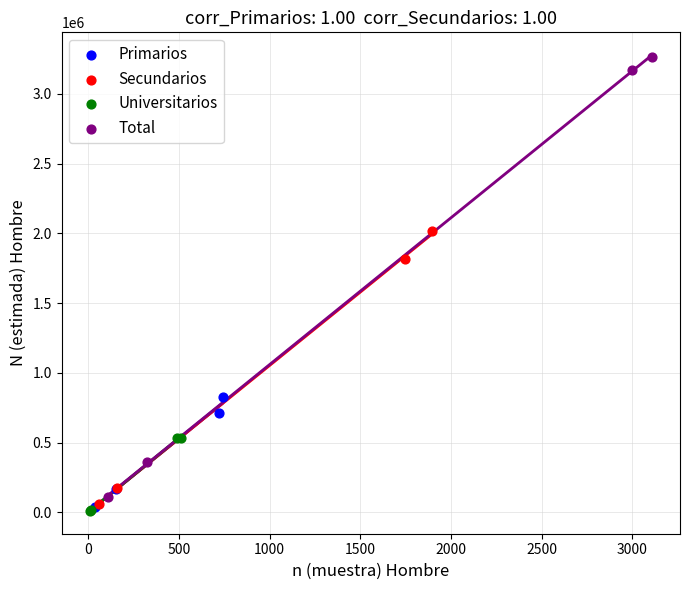

Which series has the largest Y range (max minus min)?

Total